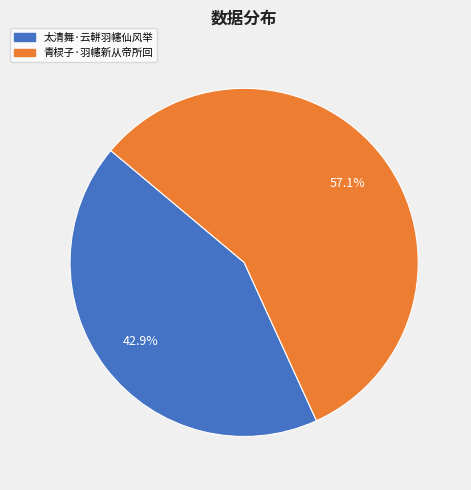

How many segments does this pie chart have?

2